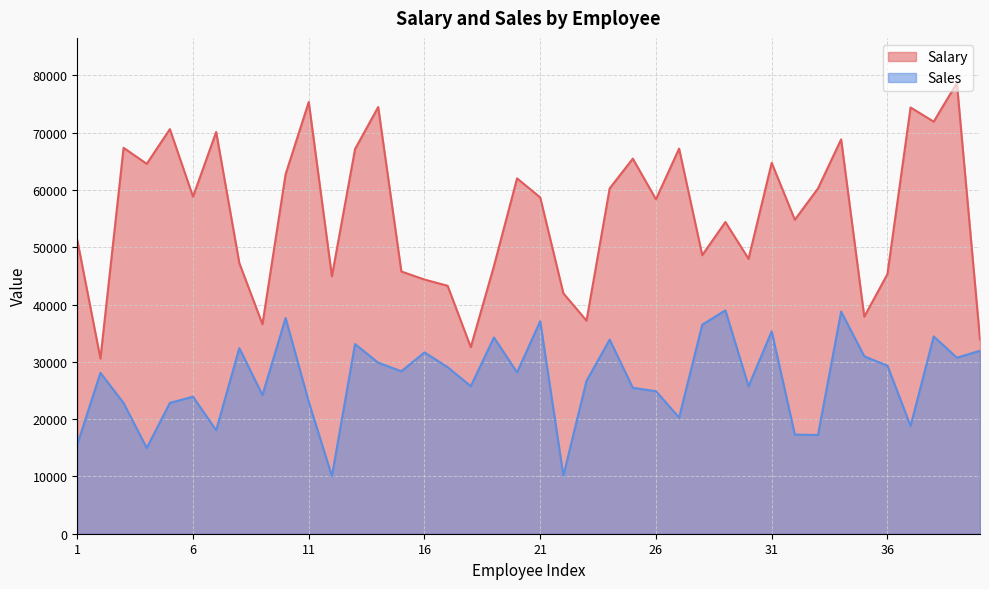

True or false: Sales and Salary intersect in this chart.

False